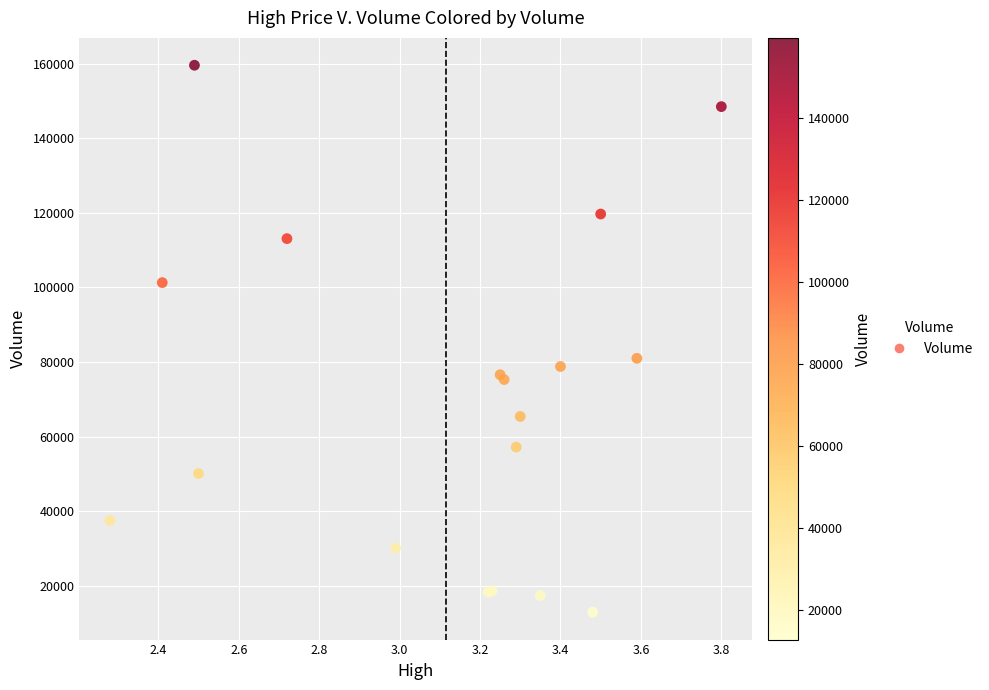

What Y value in the scatter plot is closest to 86250?

81000